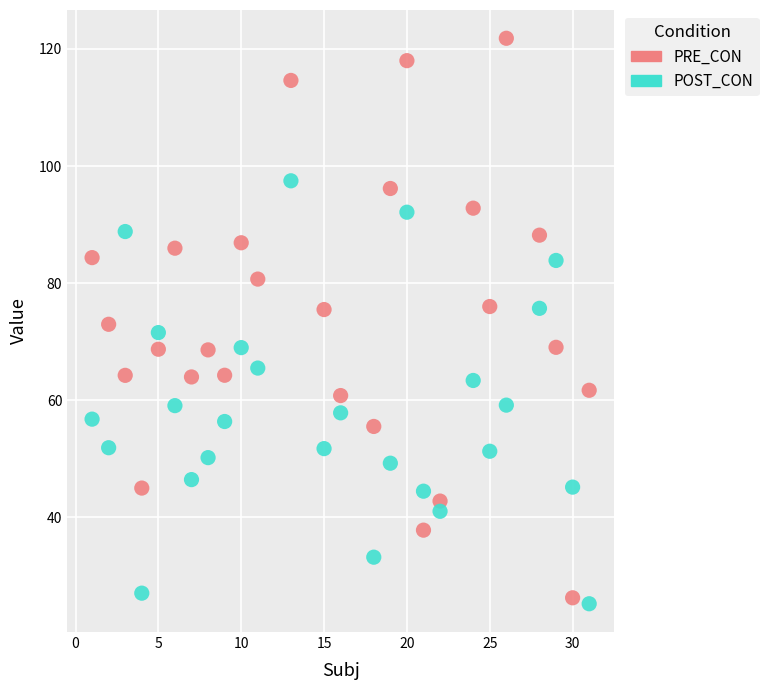

Across all data points, what is the range of X values (max minus min)?

30.0